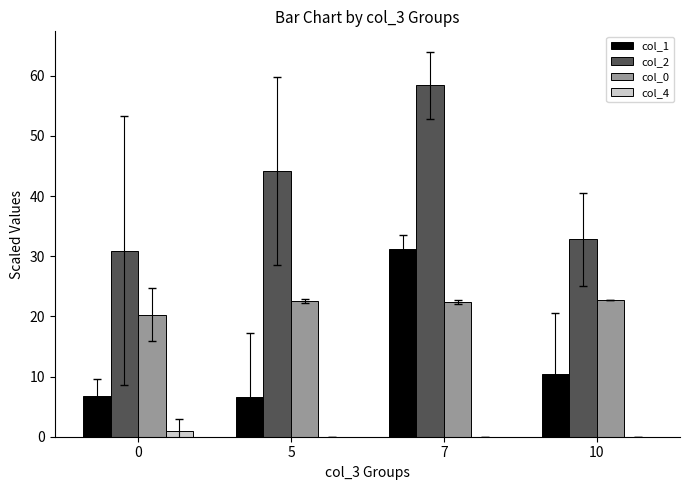

Is it true that col_0 equals 12.9 at 10?

False